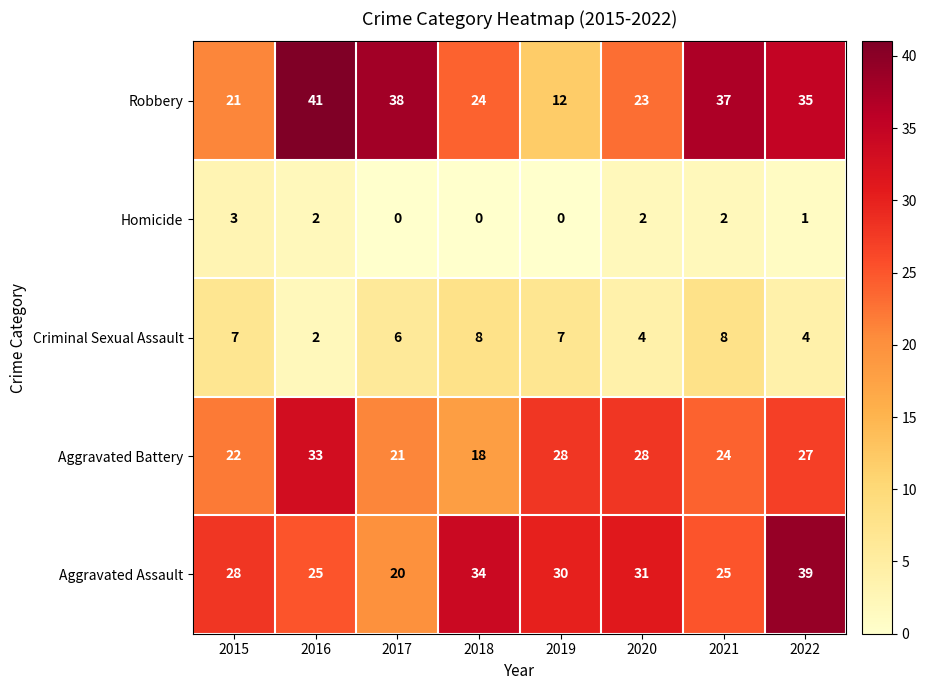

Where does the Aggravated Battery series first go above 27?

2016